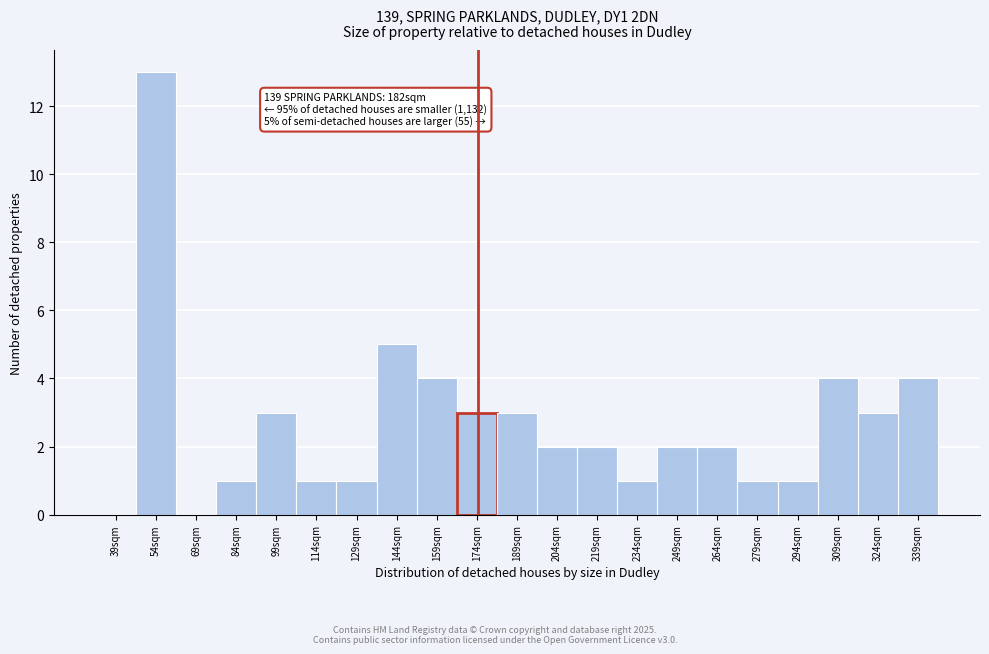

Reading left to right, transcribe all the data shown in this chart.

39sqm=0	54sqm=13	69sqm=0	84sqm=1	99sqm=3	114sqm=1	129sqm=1	144sqm=5	159sqm=4	174sqm=3	189sqm=3	204sqm=2	219sqm=2	234sqm=1	249sqm=2	264sqm=2	279sqm=1	294sqm=1	309sqm=4	324sqm=3	339sqm=4